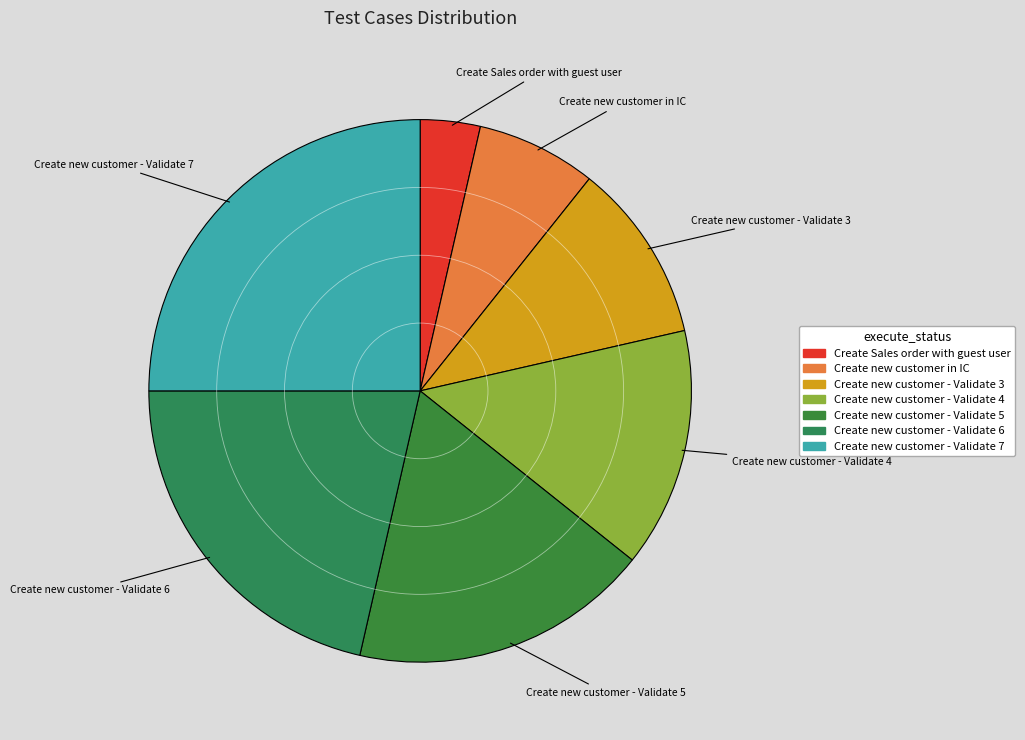

Which category has the biggest portion of the pie?

Create new customer - Validate 7